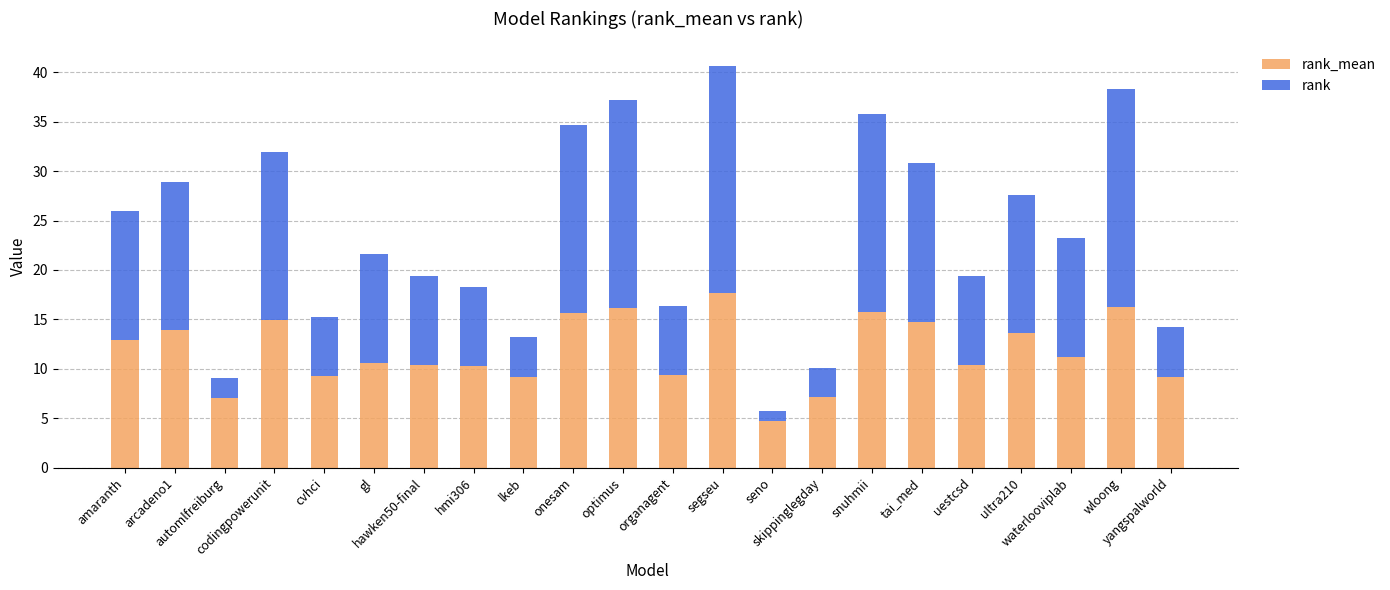

The rank_mean series shows 11.9 at skippinglegday. True or false?

False